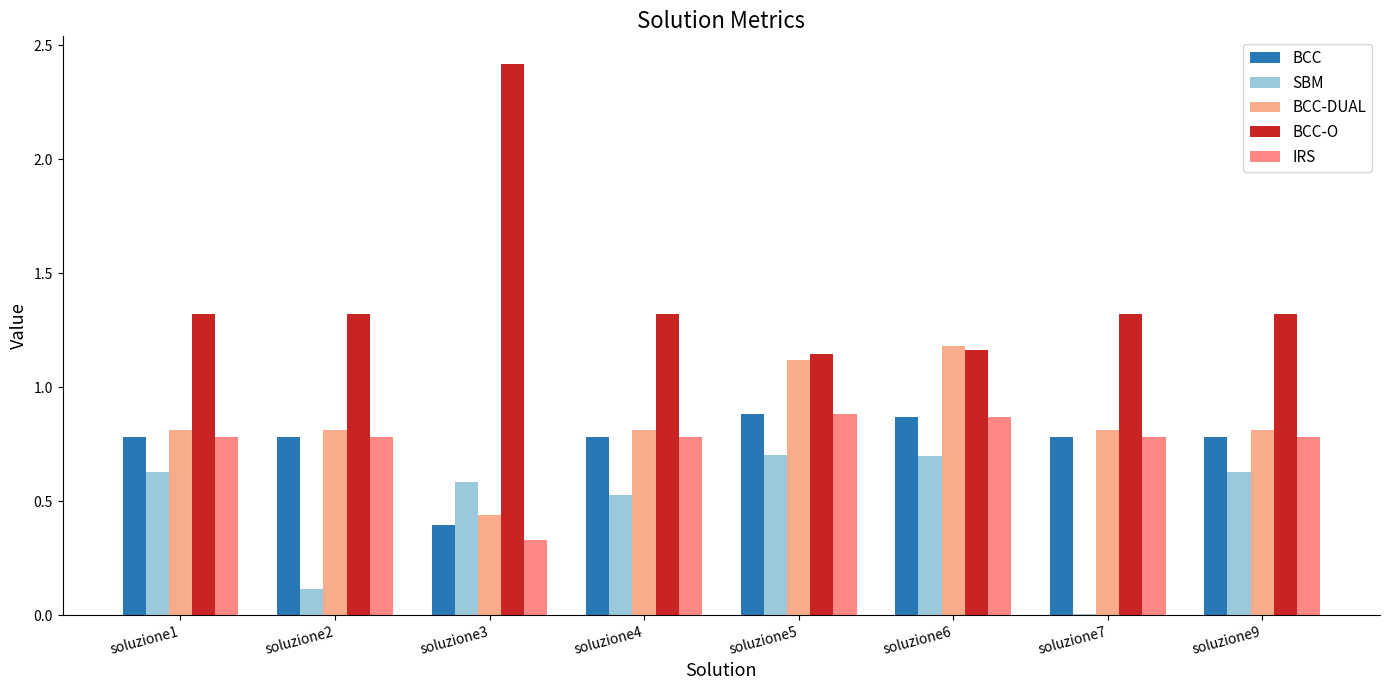

How many groups of bars are there?

8